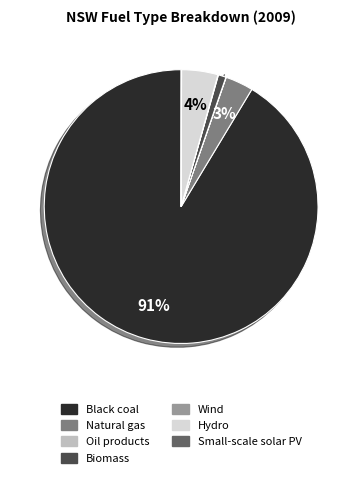

True or false: Natural gas accounts for 3% of the total.

True